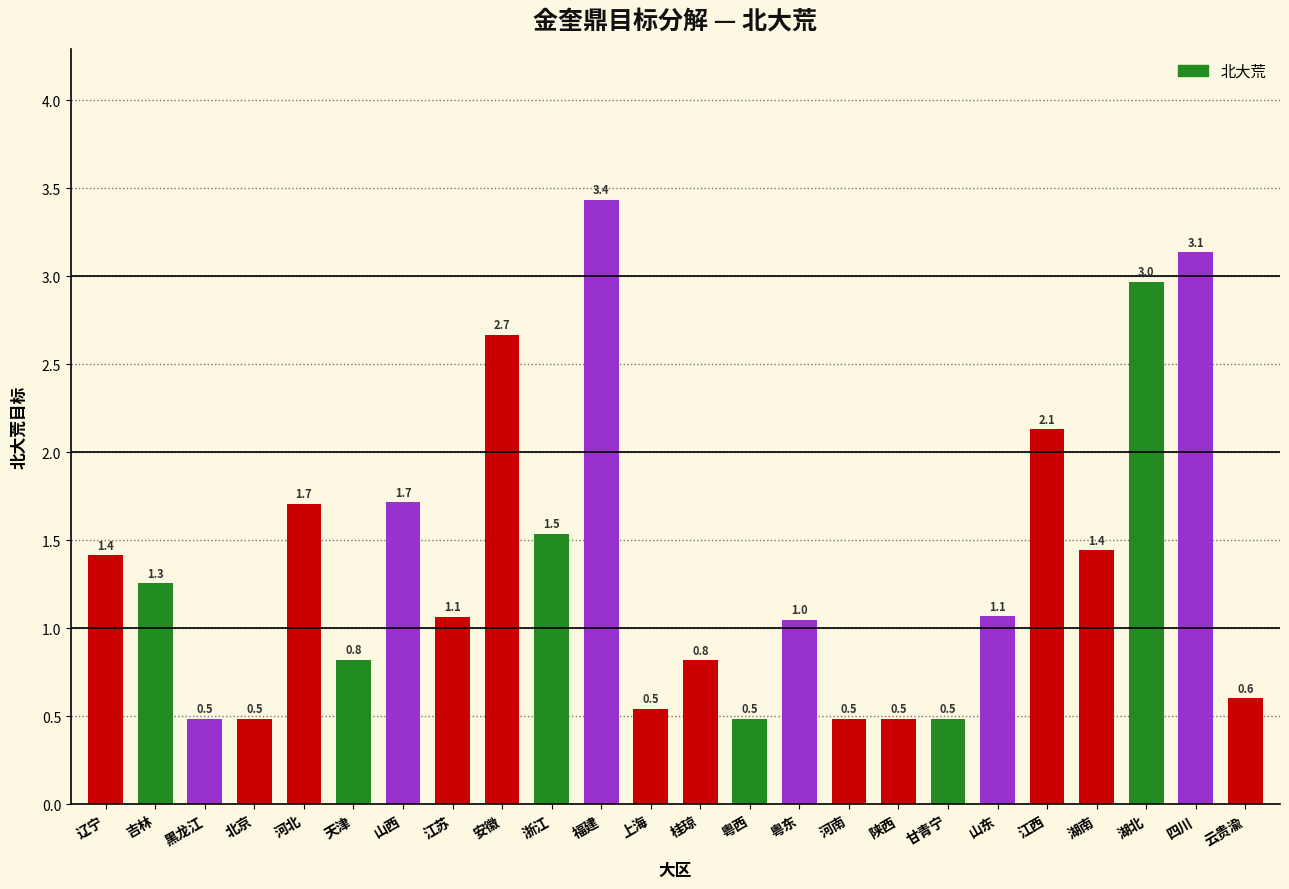

Reading left to right, extract all data points from this chart.

辽宁=1.4	吉林=1.3	黑龙江=0.5	北京=0.5	河北=1.7	天津=0.8	山西=1.7	江苏=1.1	安徽=2.7	浙江=1.5	福建=3.4	上海=0.5	桂琼=0.8	粤西=0.5	粤东=1.0	河南=0.5	陕西=0.5	甘青宁=0.5	山东=1.1	江西=2.1	湖南=1.4	湖北=3.0	四川=3.1	云贵渝=0.6